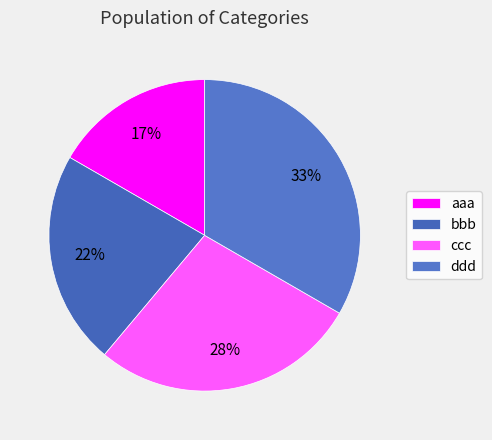

What is the change in value from ccc to ddd?

+1